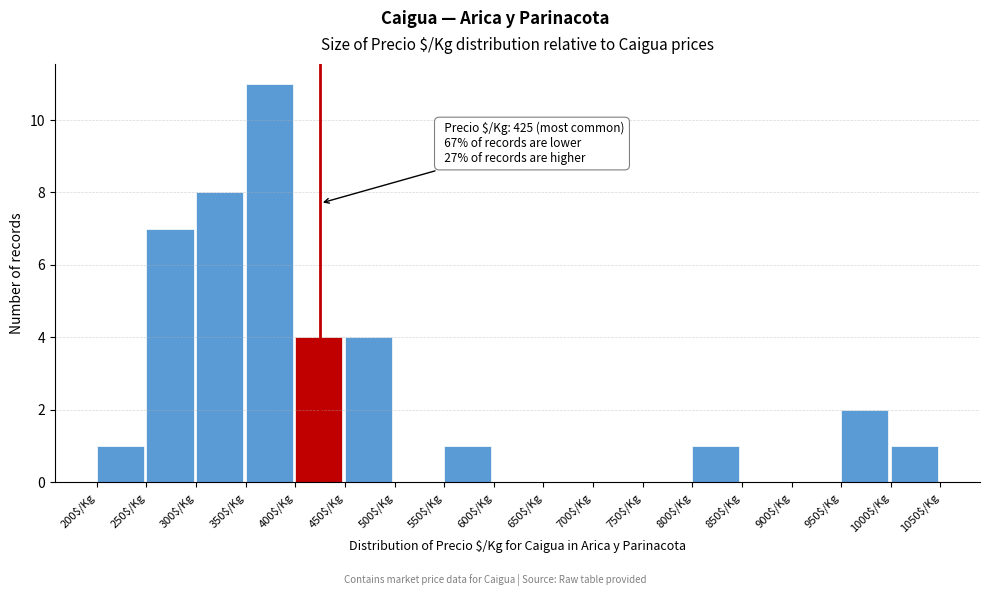

Over which range of the x-axis is the bar tallest?

350 to 400